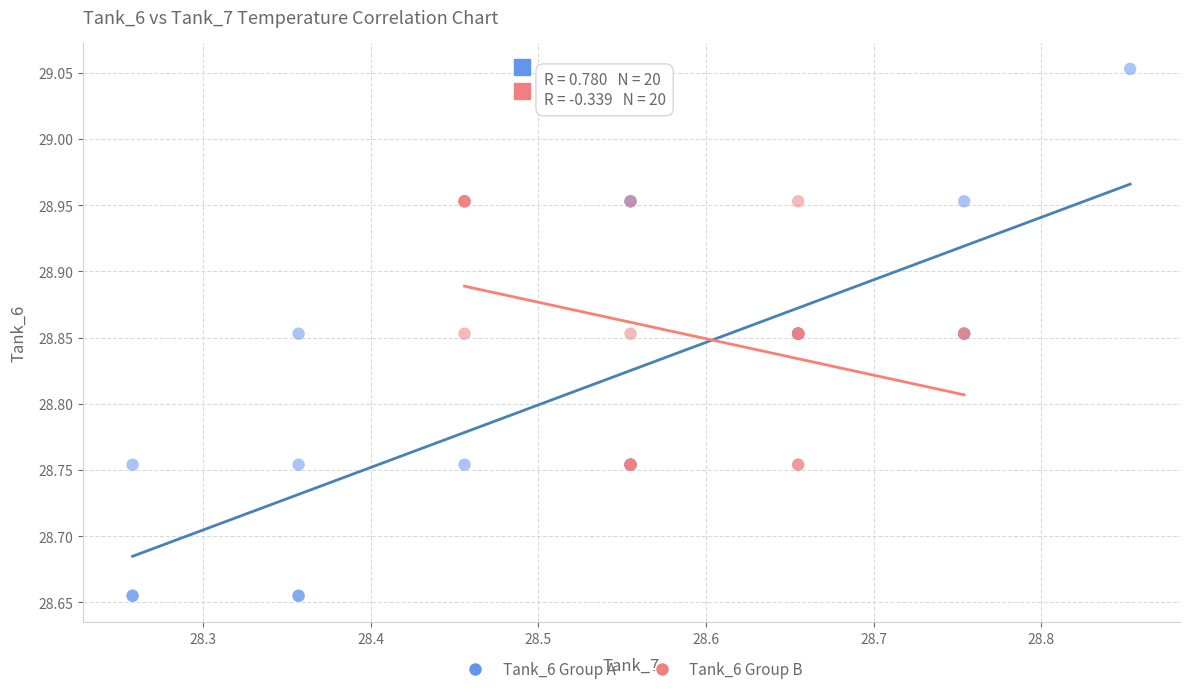

Which series has the largest Y range (max minus min)?

Tank_6 Group A